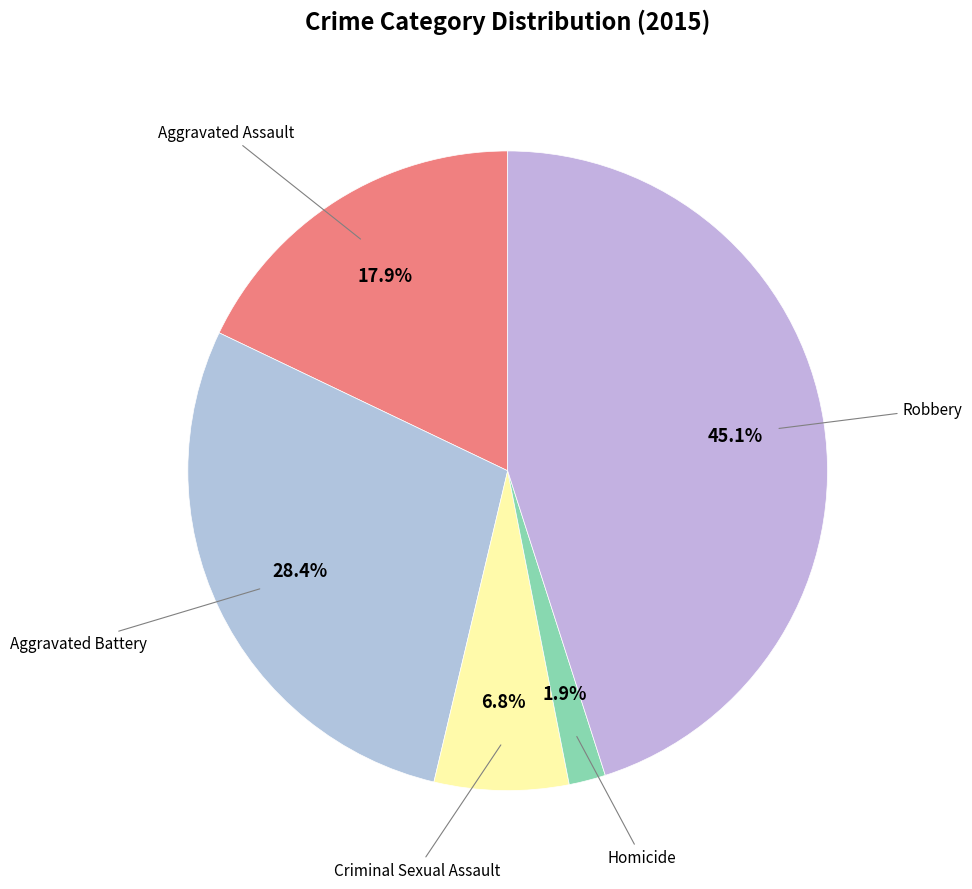

How many slices are in this pie chart?

5